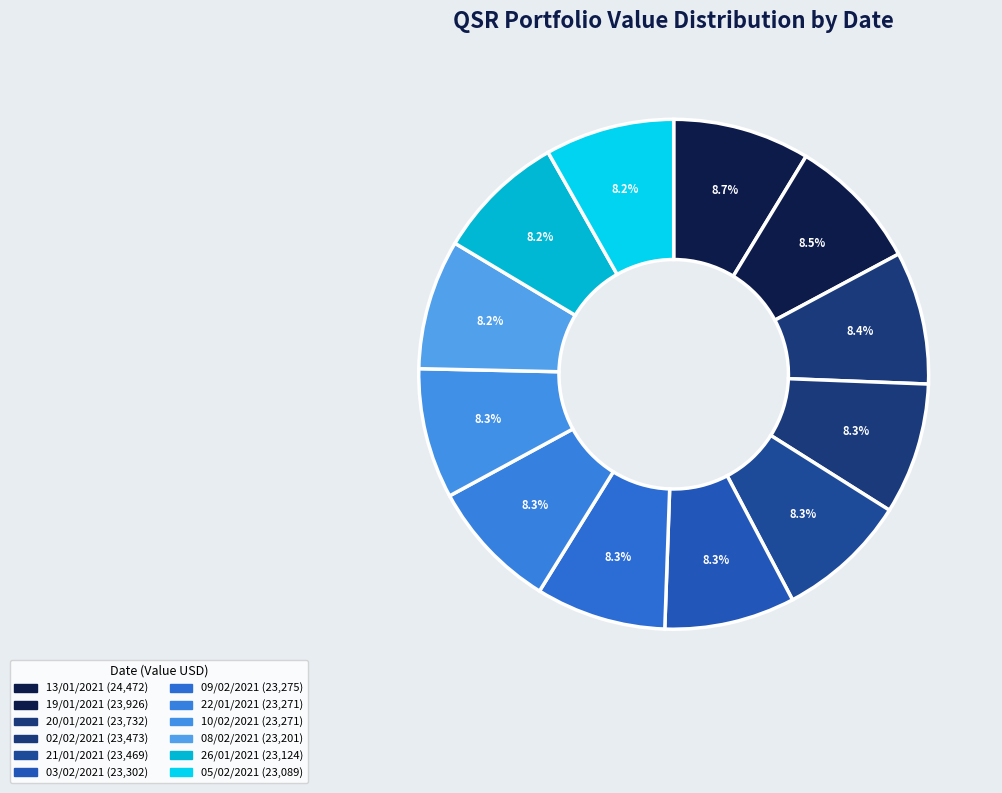

How many segments does this pie chart have?

12